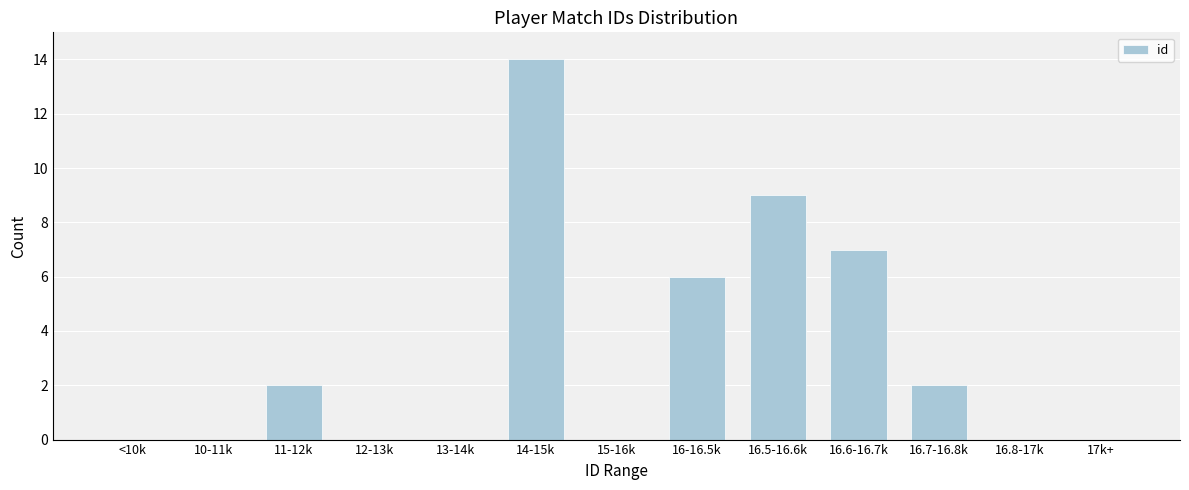

Reading left to right, extract all data points from this chart.

<10k=0	10-11k=0	11-12k=2	12-13k=0	13-14k=0	14-15k=14	15-16k=0	16-16.5k=6	16.5-16.6k=9	16.6-16.7k=7	16.7-16.8k=2	16.8-17k=0	17k+=0